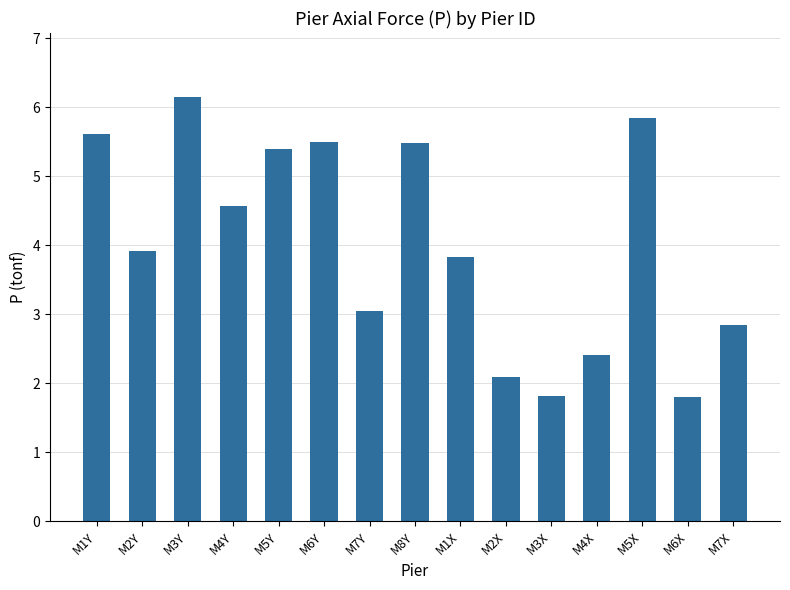

What is the value of the 3rd bar from the left?

6.2